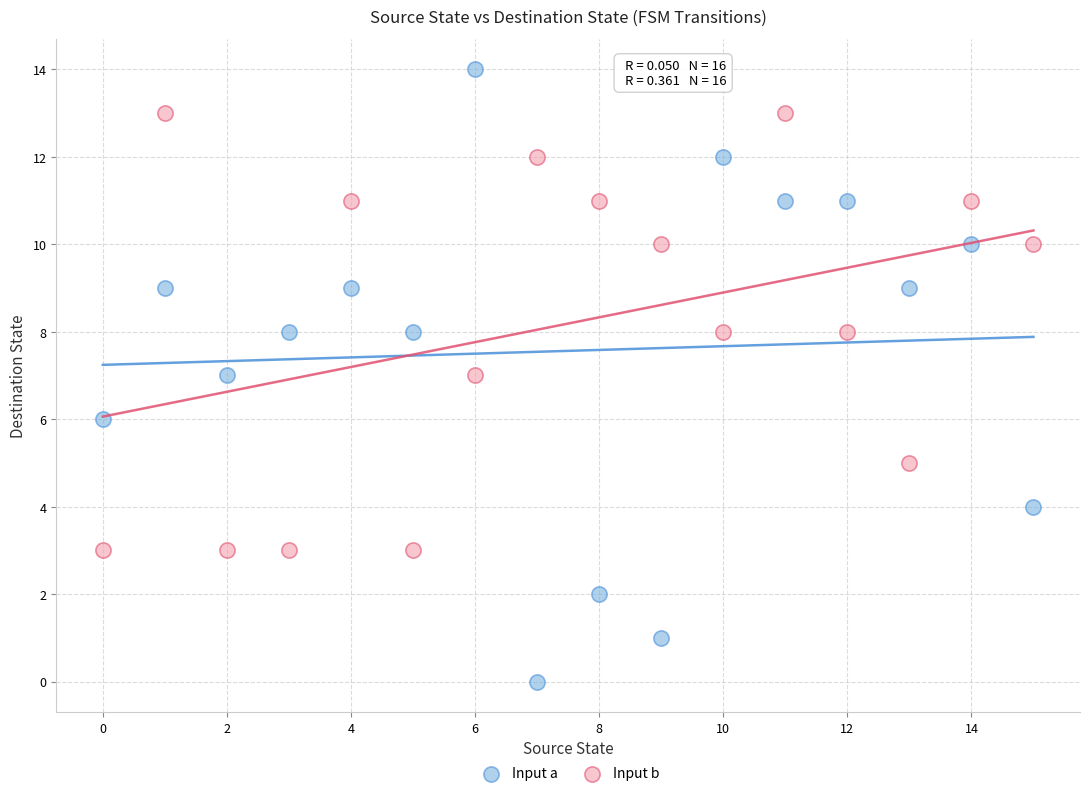

Which series has the largest Y range (max minus min)?

Input a